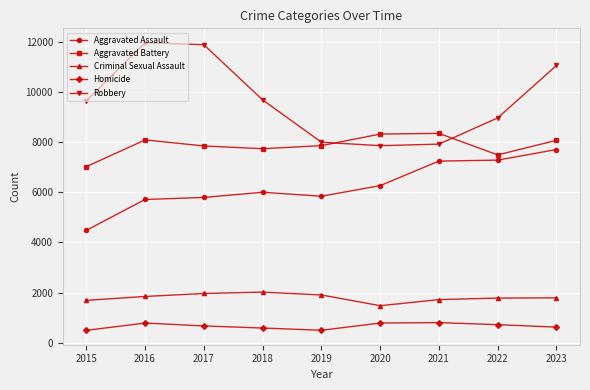

What is the minimum value shown in the chart?

496